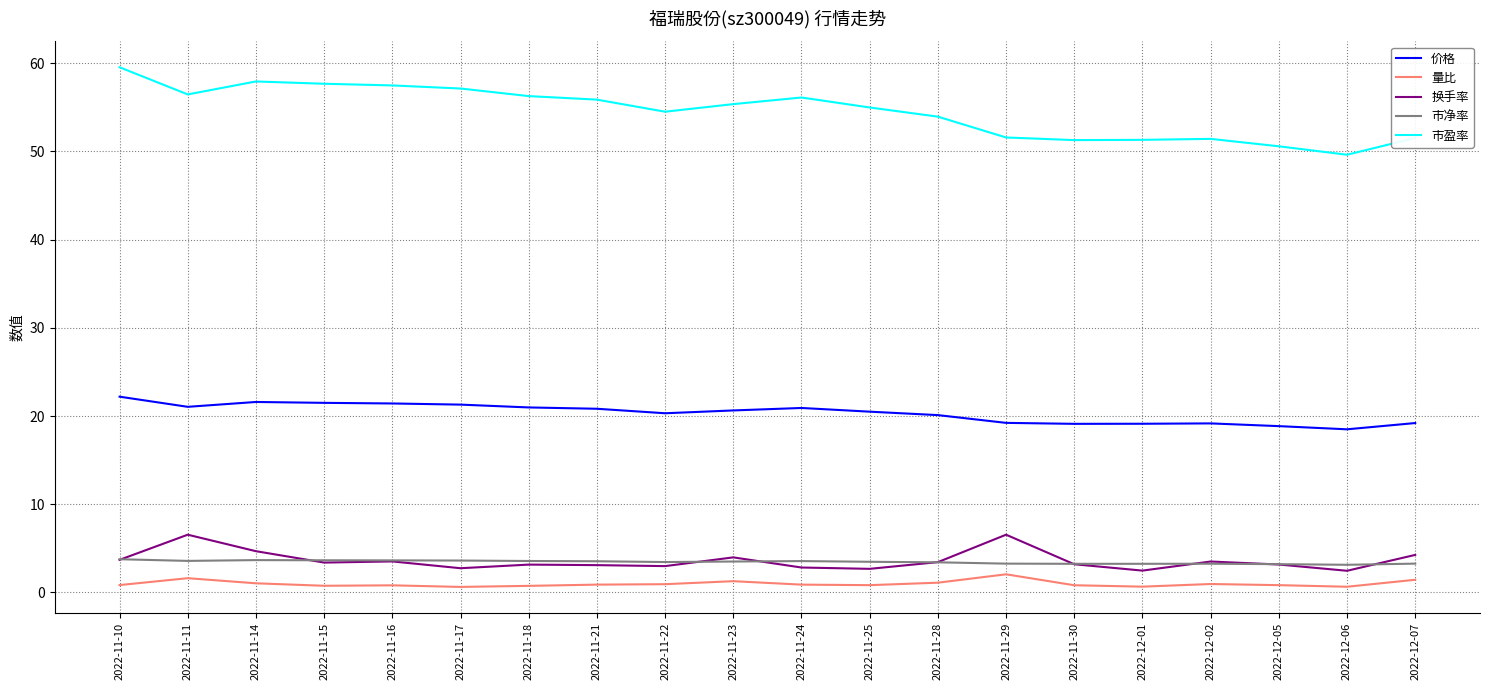

Which series has the largest range (max minus min)?

市盈率